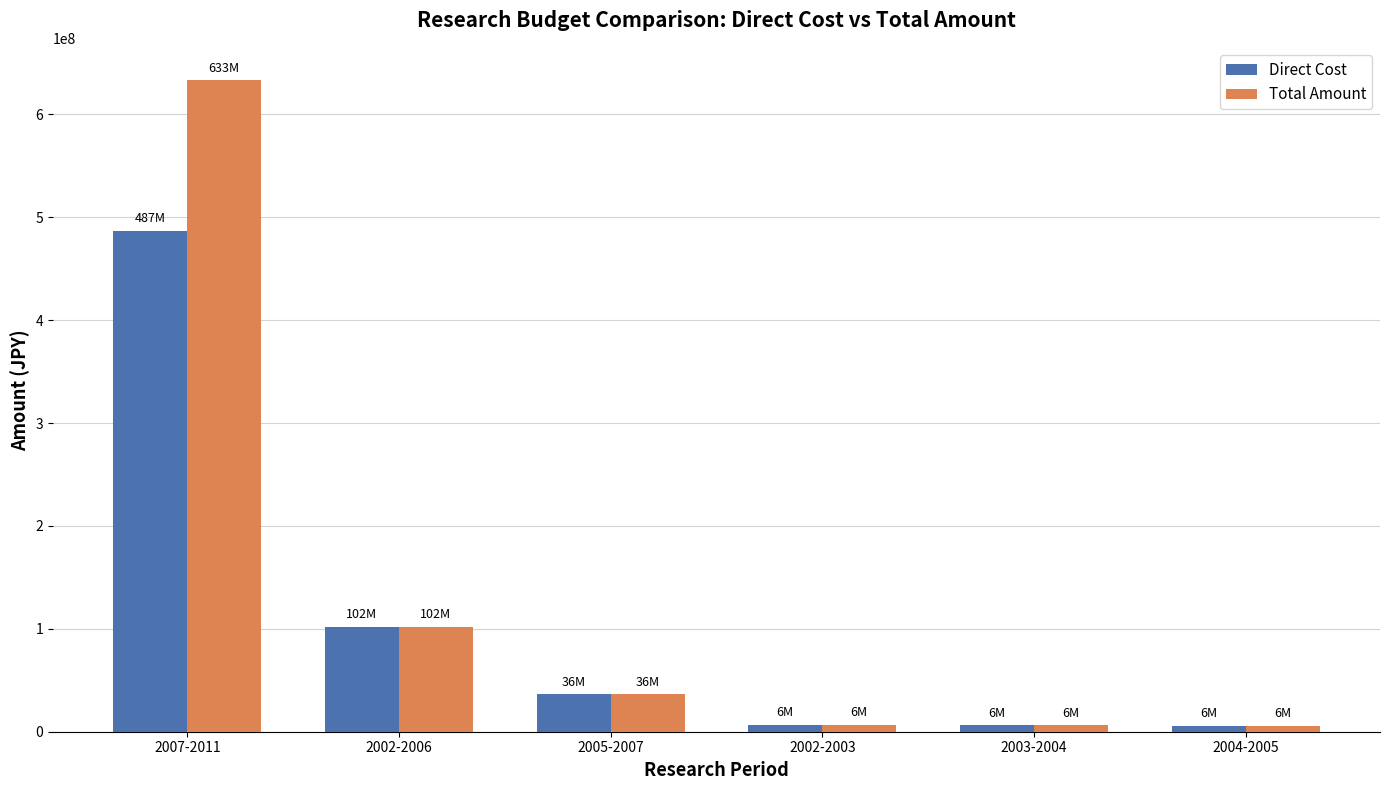

What are all the series names shown in the legend?

Direct Cost, Total Amount